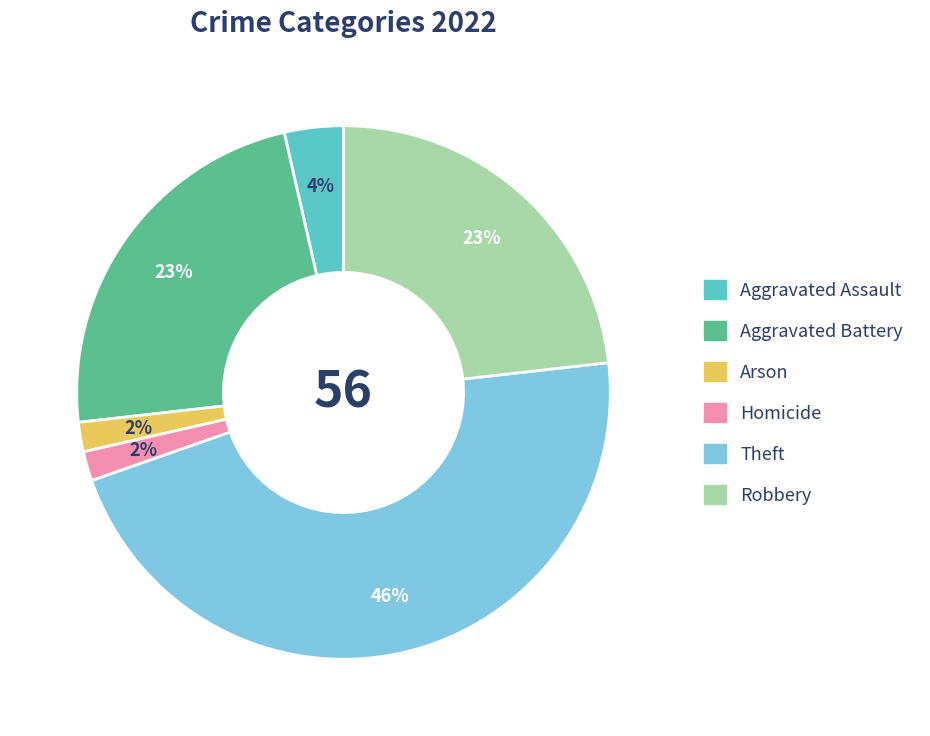

Approximately how many times larger is the value at Homicide compared to Arson?

1.0